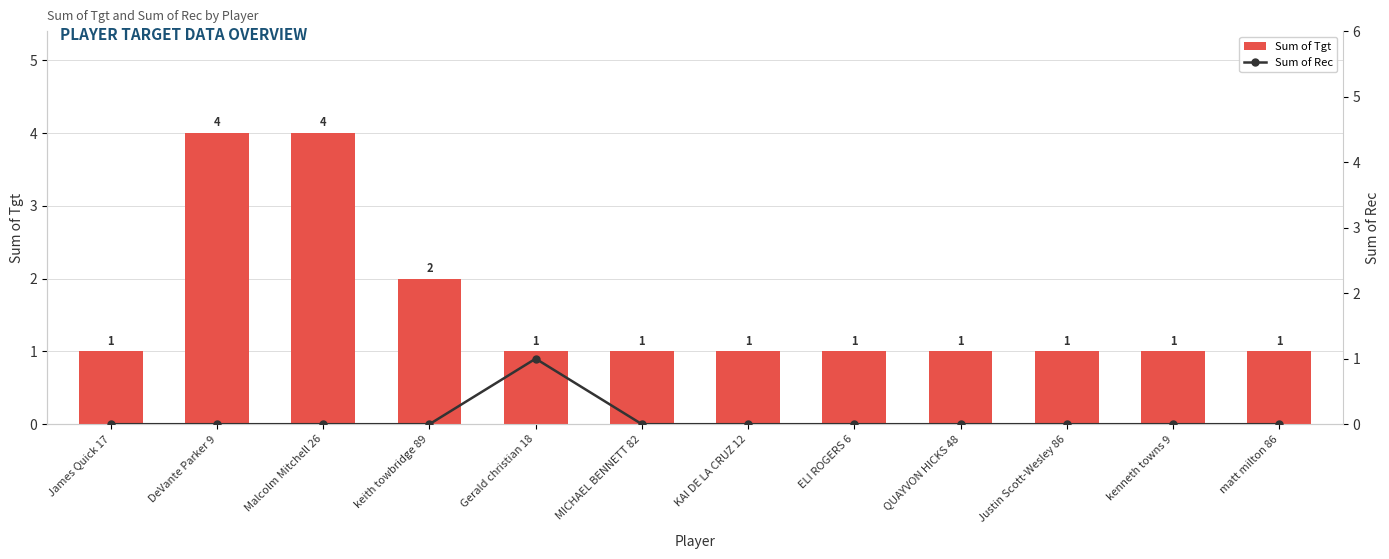

Count the number of categories in the chart.

12